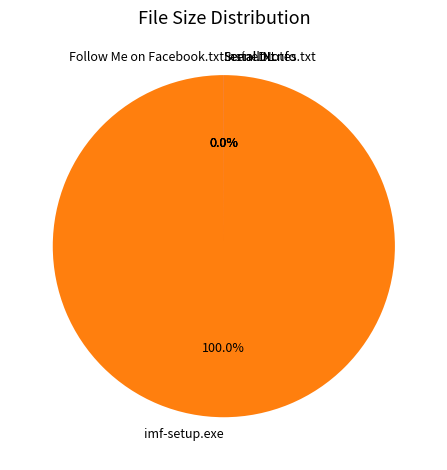

What is the largest slice in the pie chart?

imf-setup.exe